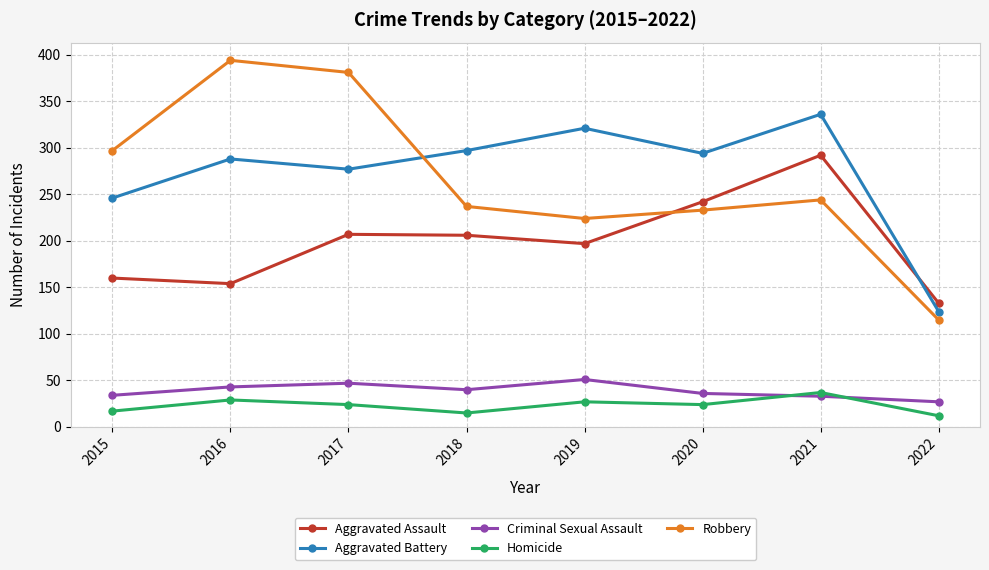

After their last crossing, which series has the higher values: Aggravated Assault or Robbery?

Aggravated Assault